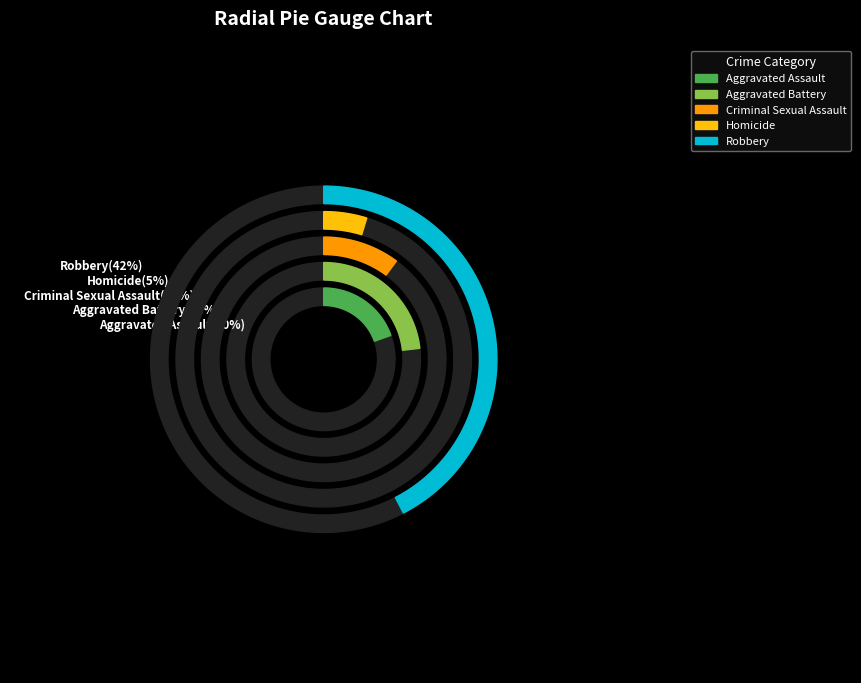

Rank the categories by value from highest to lowest.

Robbery, Aggravated Battery, Aggravated Assault, Criminal Sexual Assault, Homicide